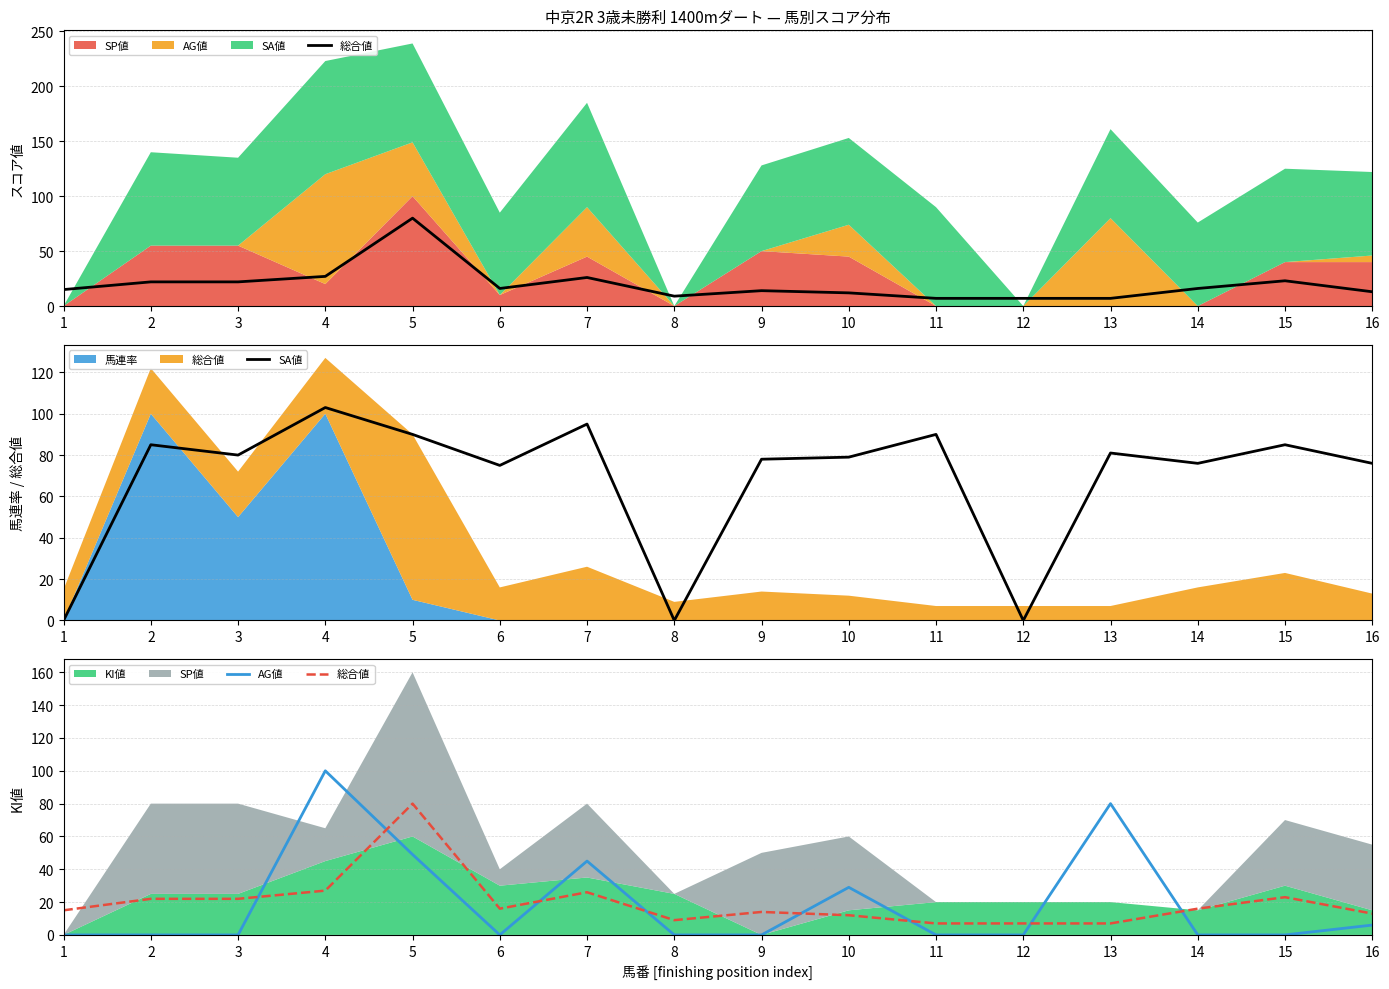

Which series ends up on top after the final intersection of 総合値 and SA値?

SA値